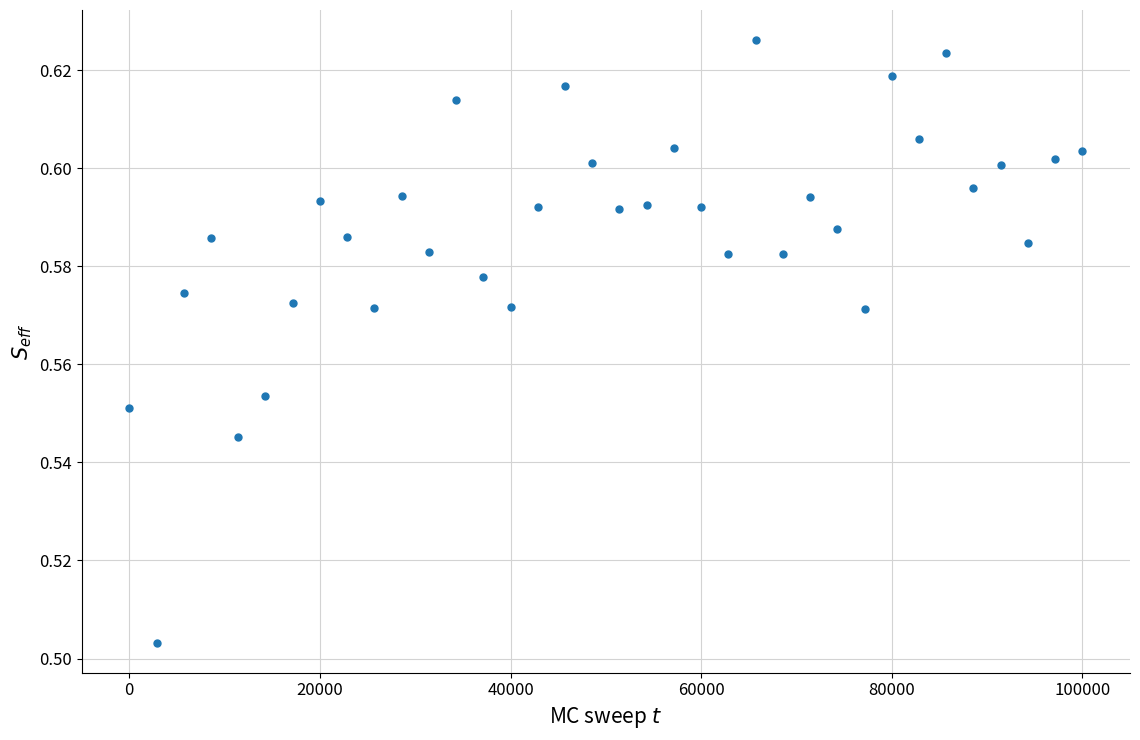

What is the range of X values (max minus min)?

100000.0